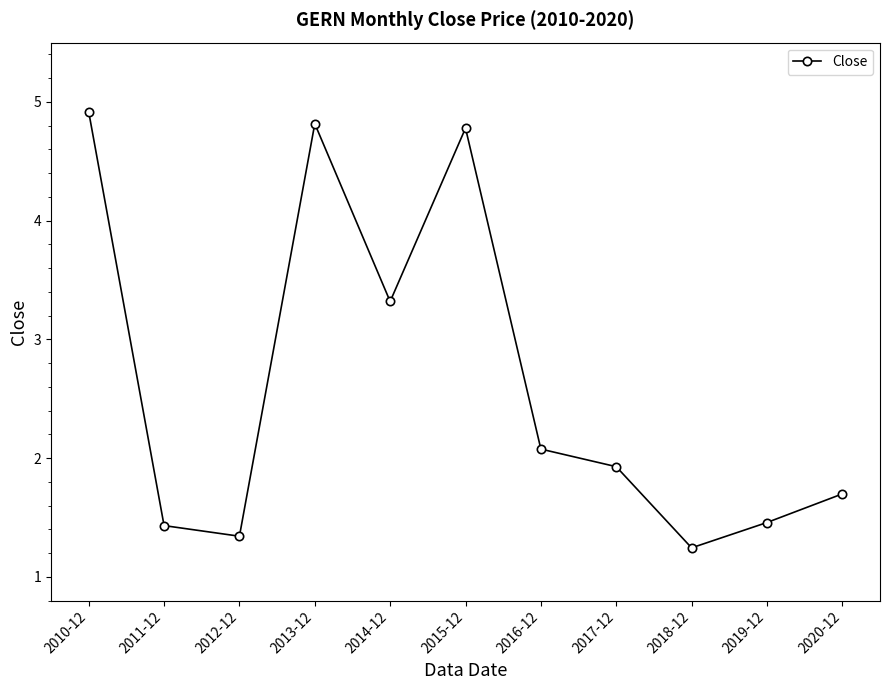

What position from the left is 2016-12?

7